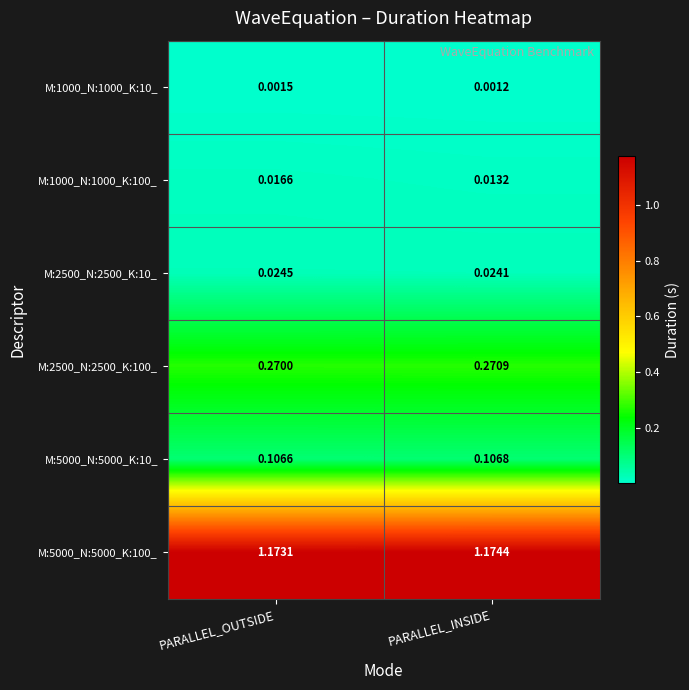

Which label corresponds to the smallest value in the chart?

PARALLEL_INSIDE